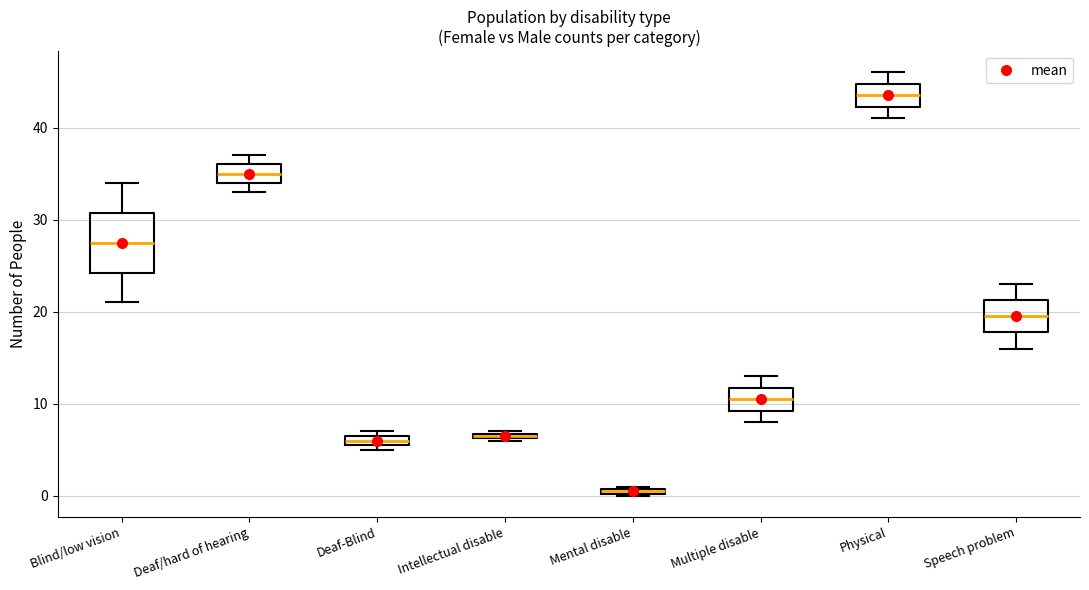

Which box's median line is the lowest?

Mental disable